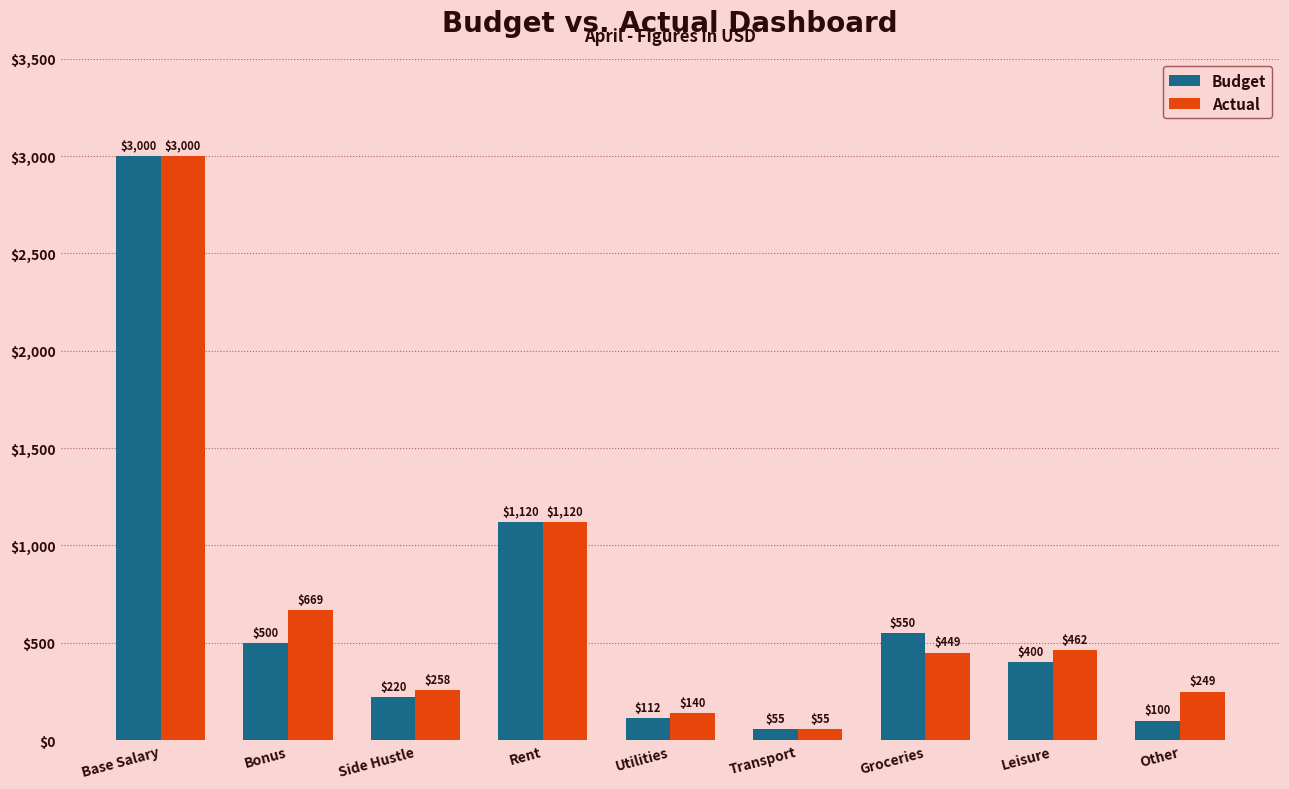

Read the Actual value at Transport.

55.0